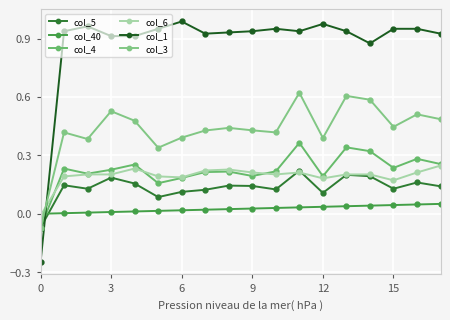

True or false: col_5 and col_3 cross at least once.

False